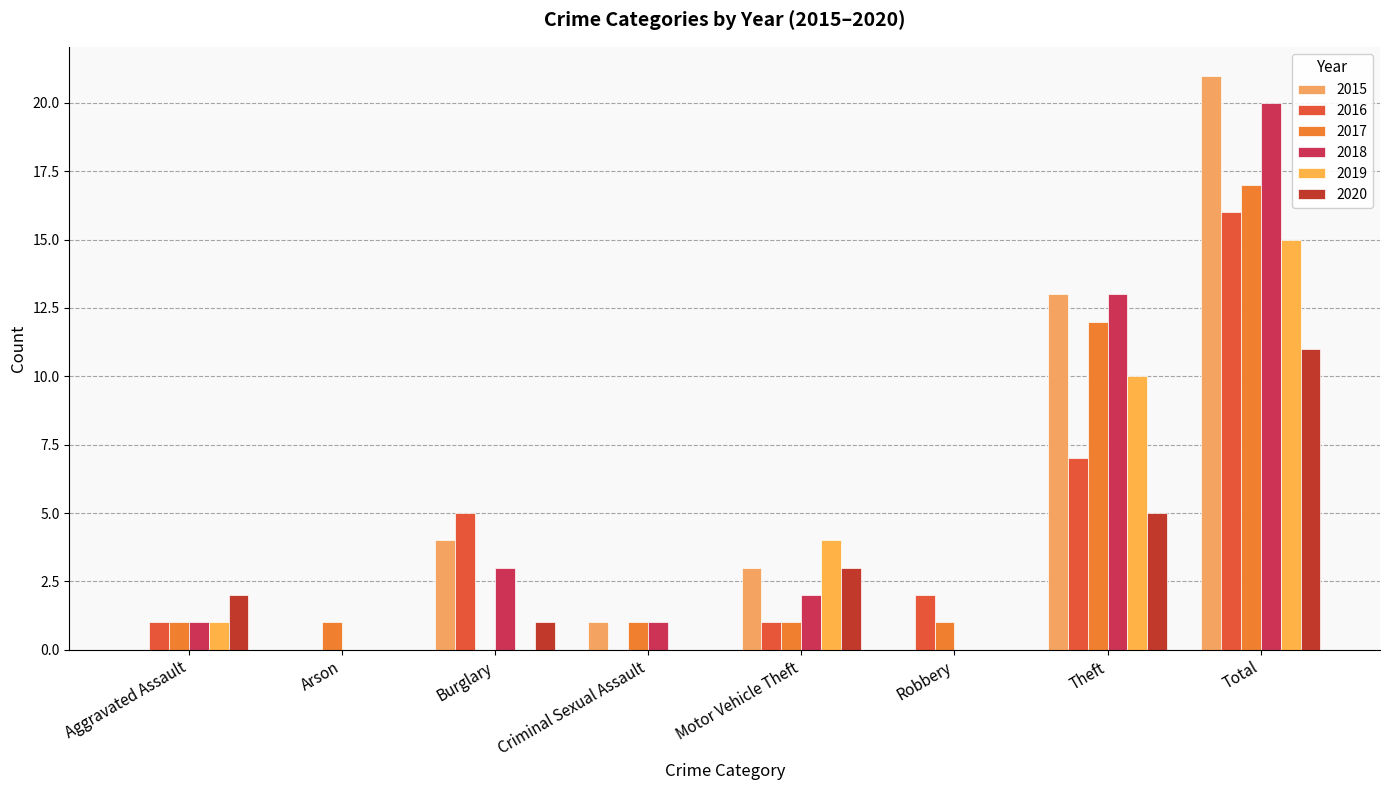

At which category is the sum across all series the highest?

Total